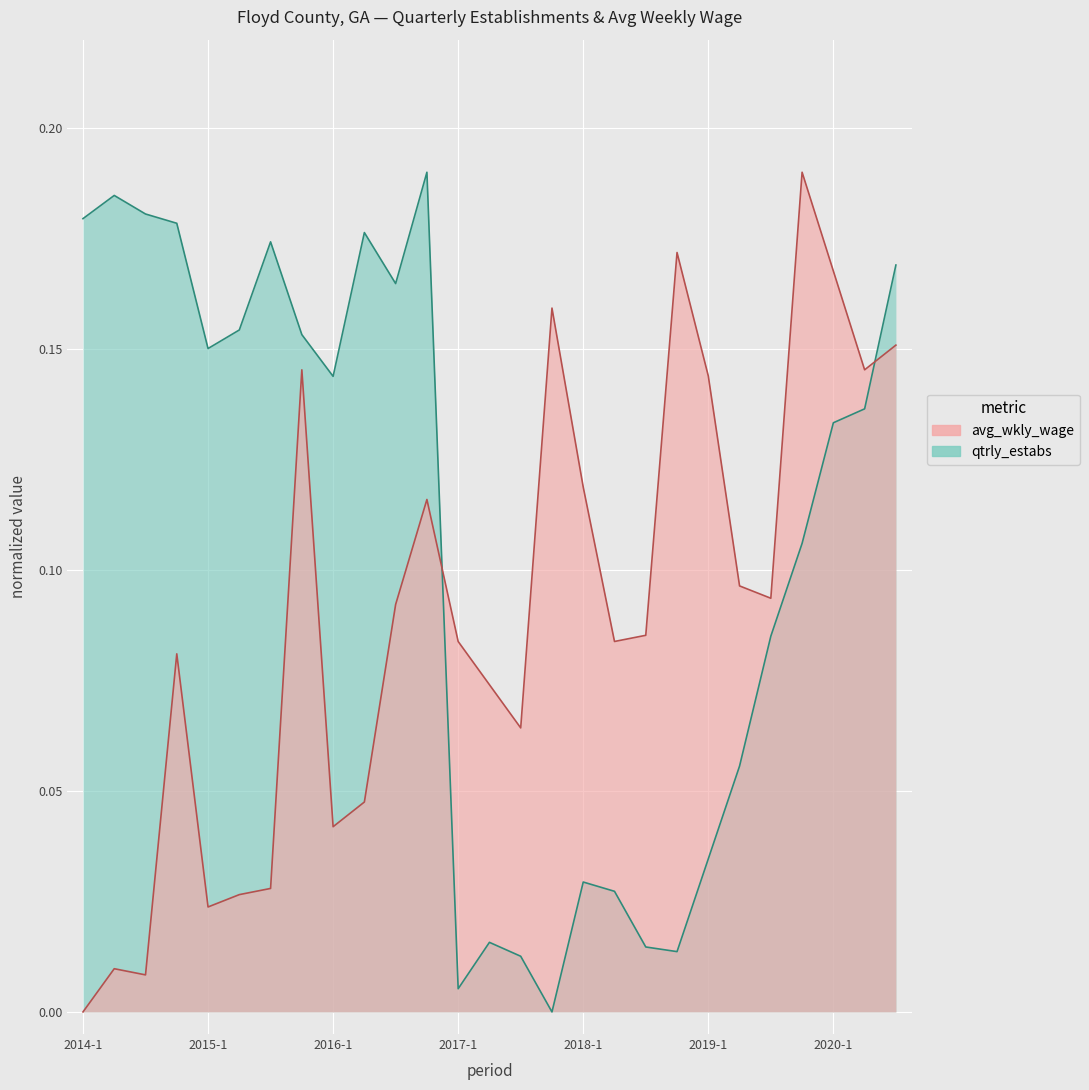

Does the chart display data point markers on the line(s)?

No